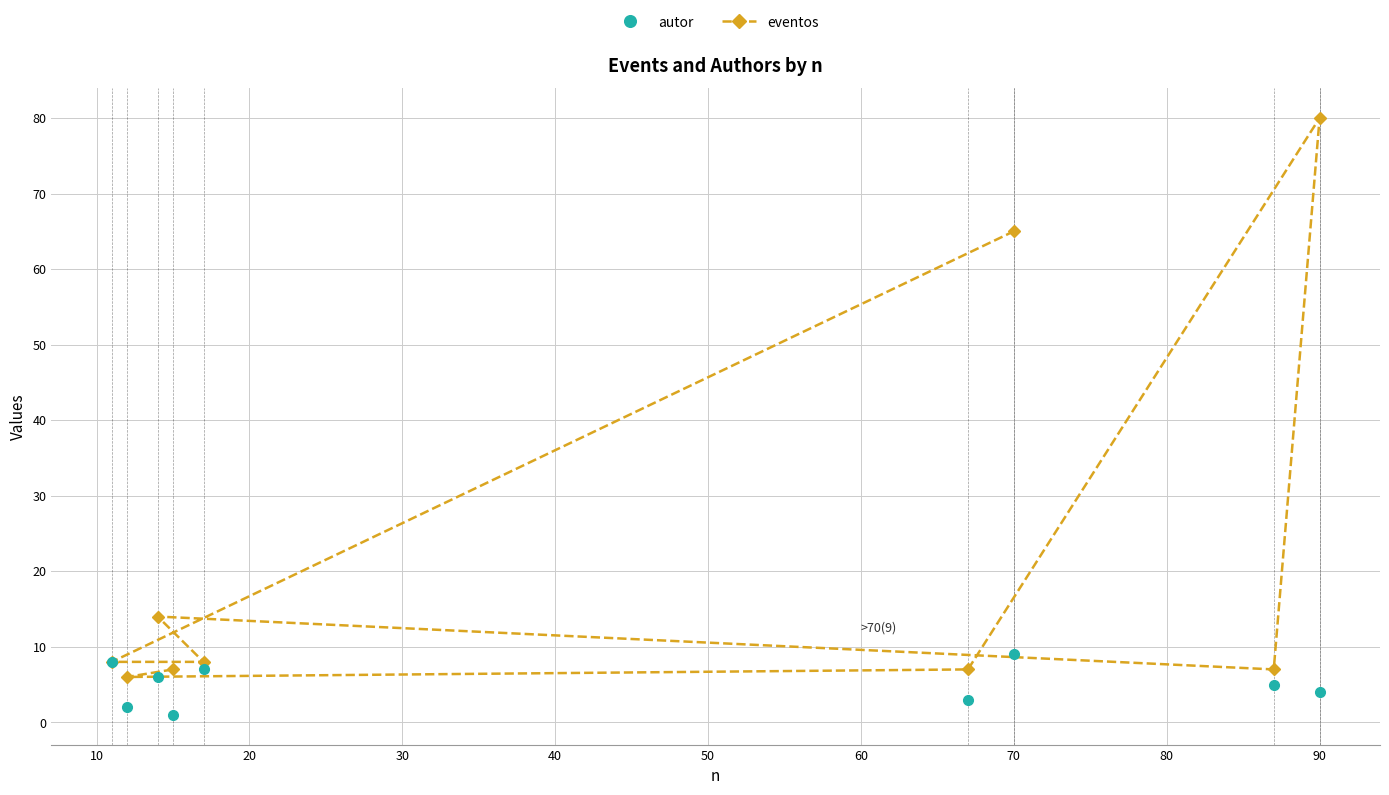

True or false: autor and eventos intersect in this chart.

False